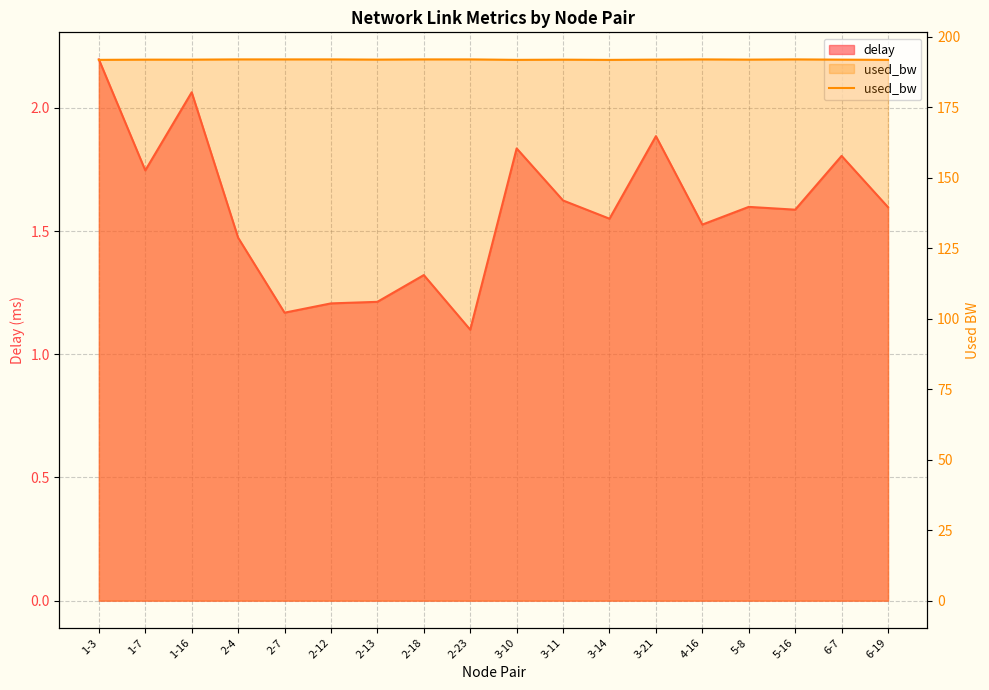

What is the average value?

192.0